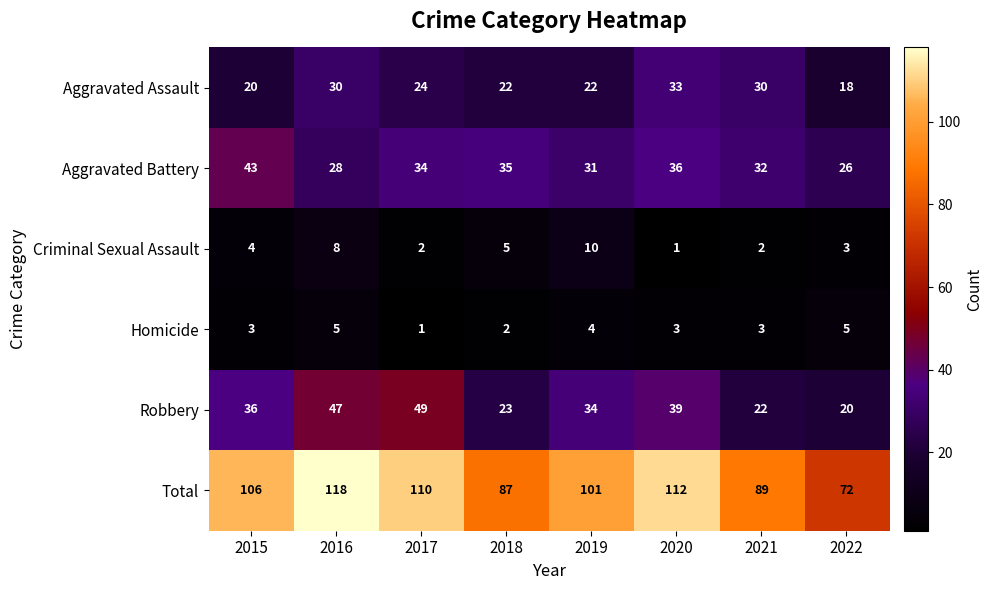

What is the smallest value displayed?

1